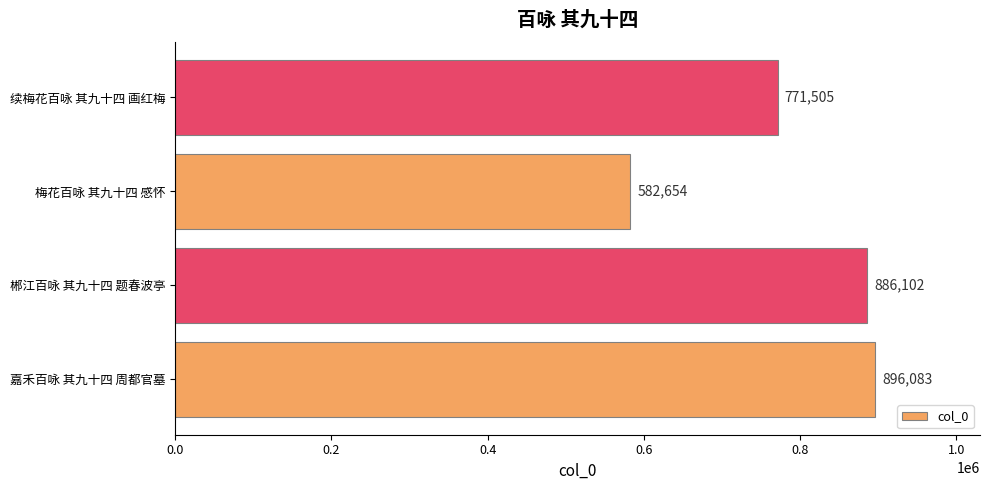

The chart shows a value of 886102 at 郴江百咏 其九十四 题春波亭. True or false?

True